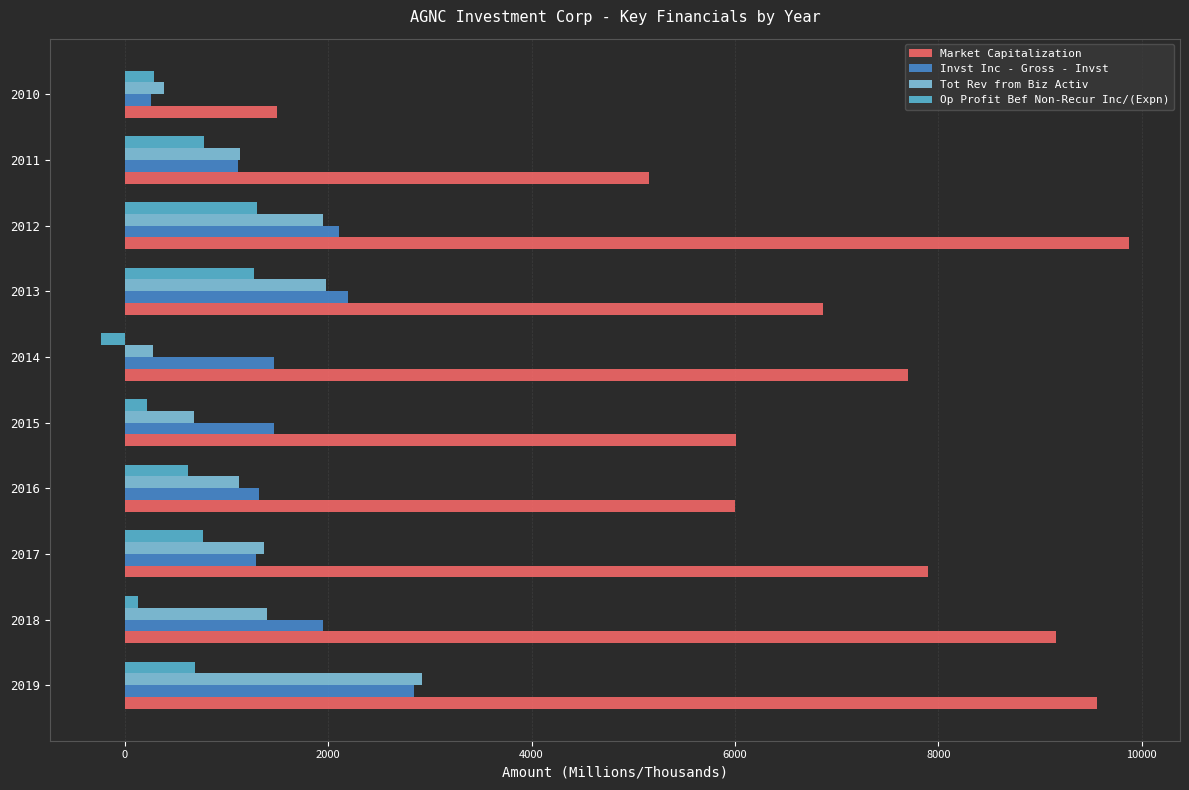

What is the minimum value shown in the chart?

-233.0